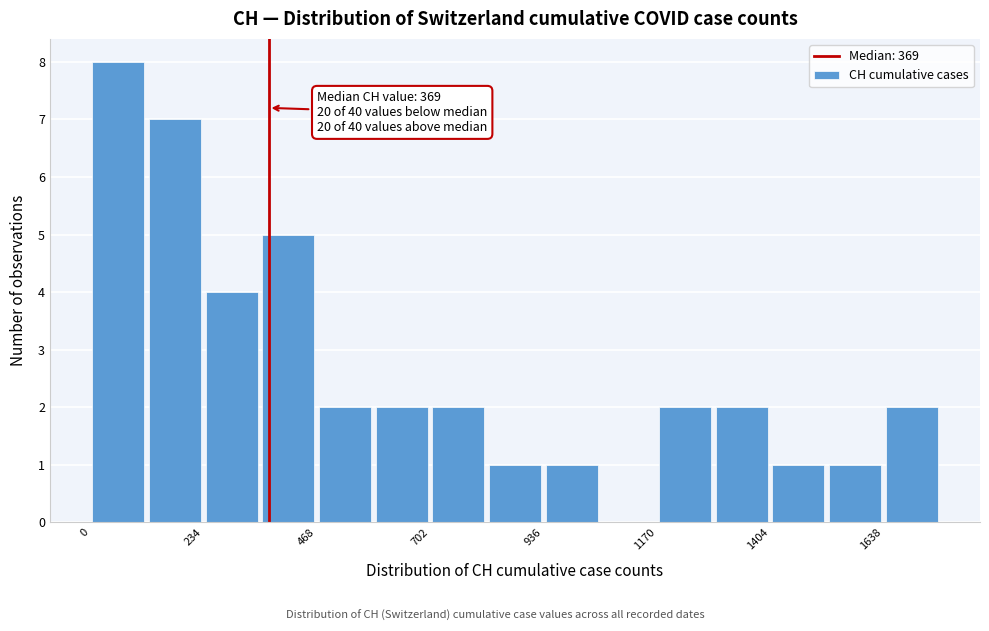

Read against the x-axis, roughly where is the centre of the tallest bar?

50